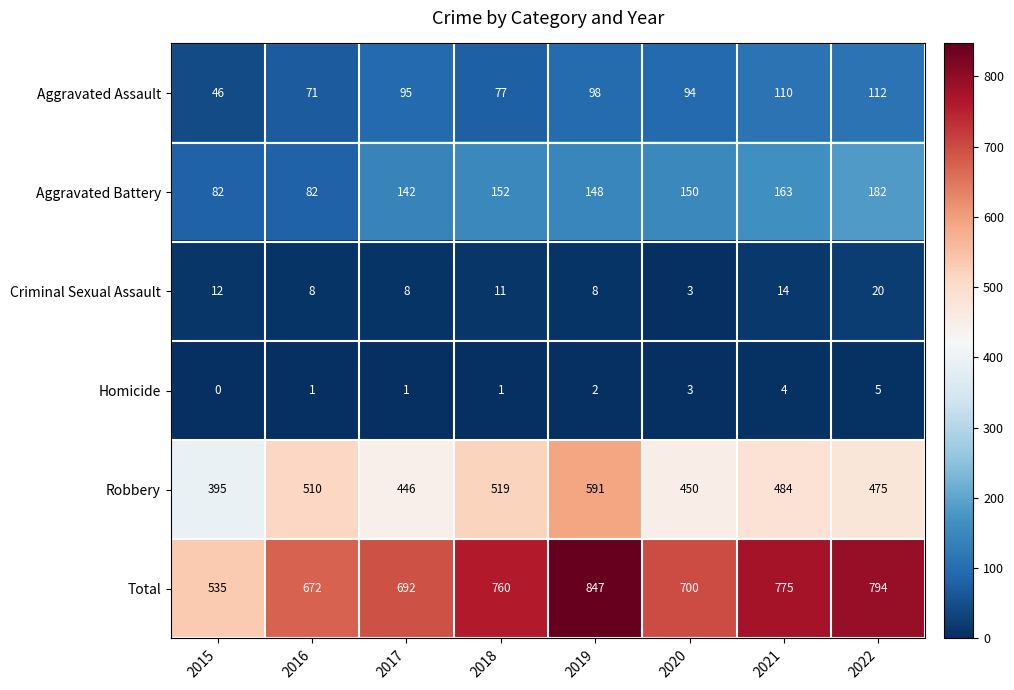

At which category does the chart reach its minimum across all series?

2015